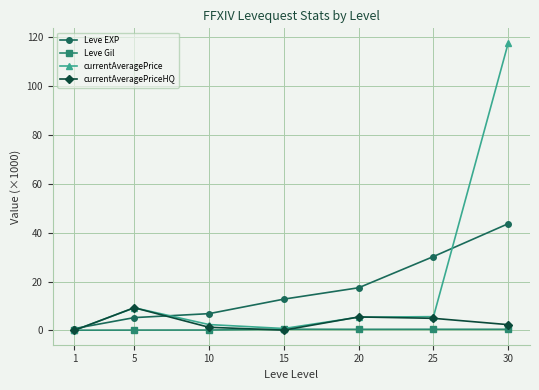

The currentAveragePrice series shows 5.7 at 25. True or false?

True